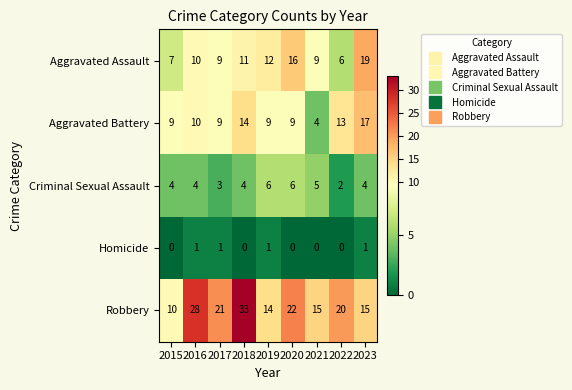

At which category does the chart reach its peak across all series?

2018